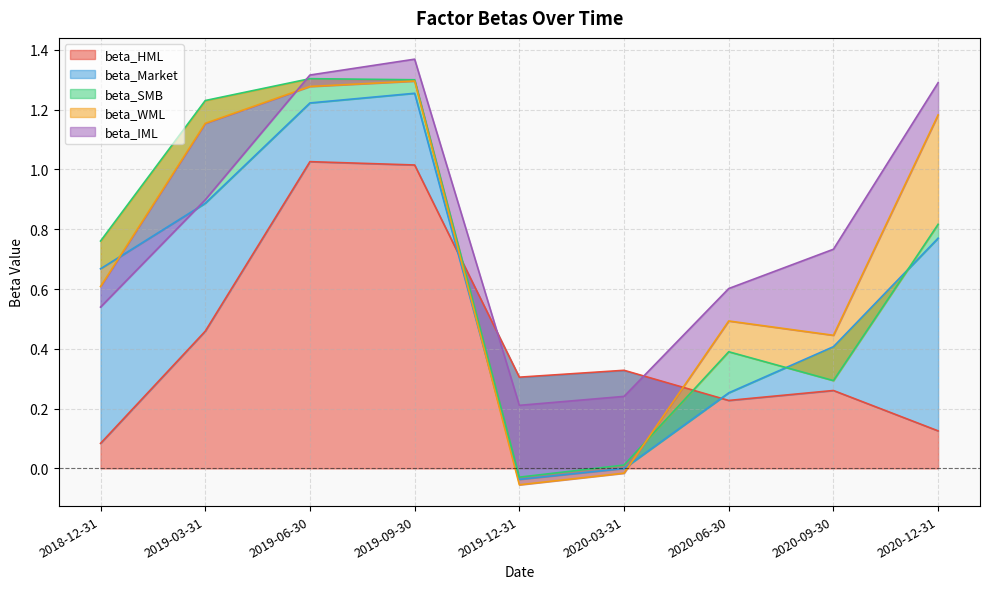

At which label is beta_HML closest to 0?

2018-12-31